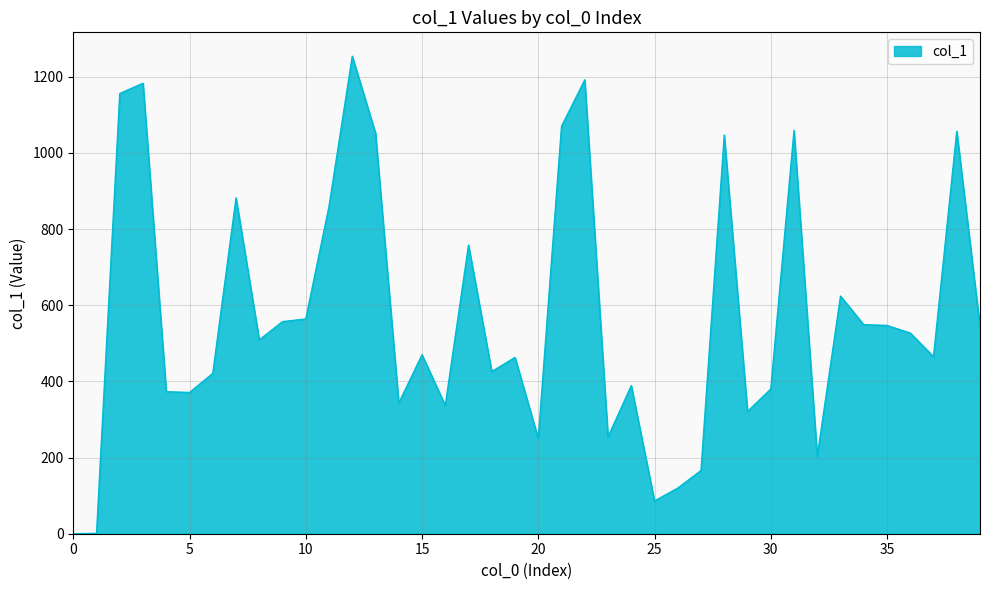

What is the maximum value shown in the chart?

1254